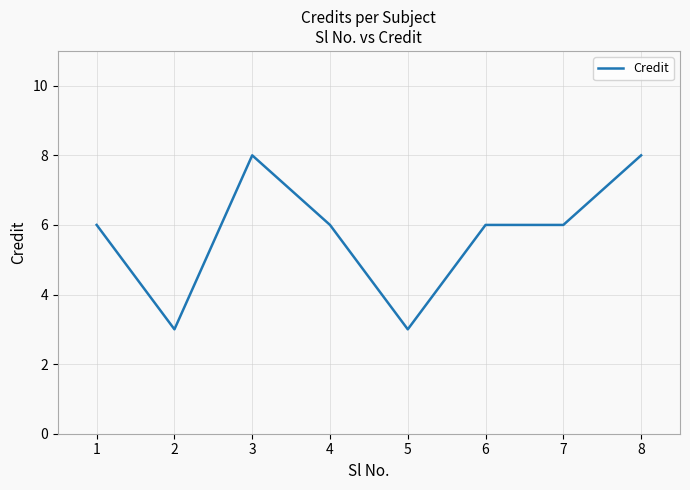

How many distinct data groups are displayed?

1